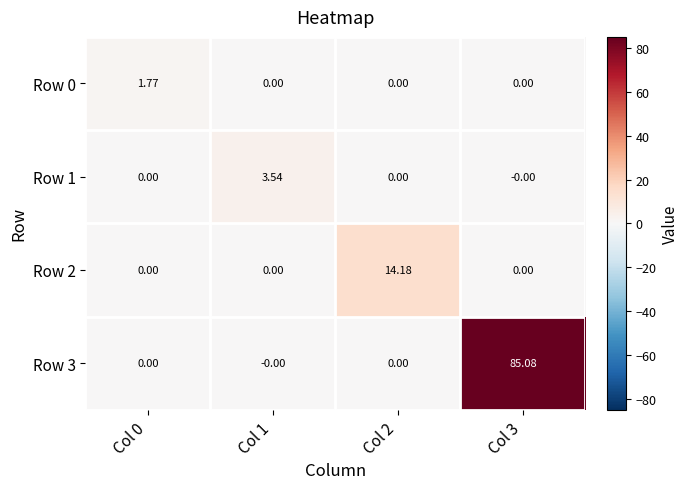

What is the total value across all series at Col 3?

85.1